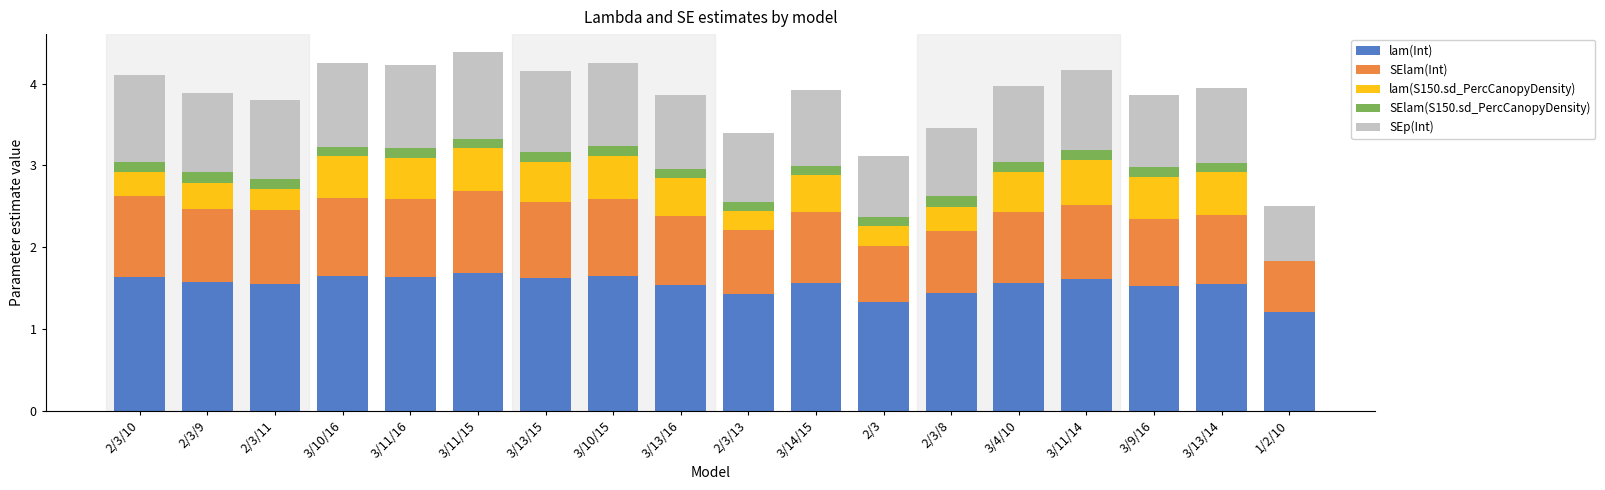

How many data points does each series have?

18